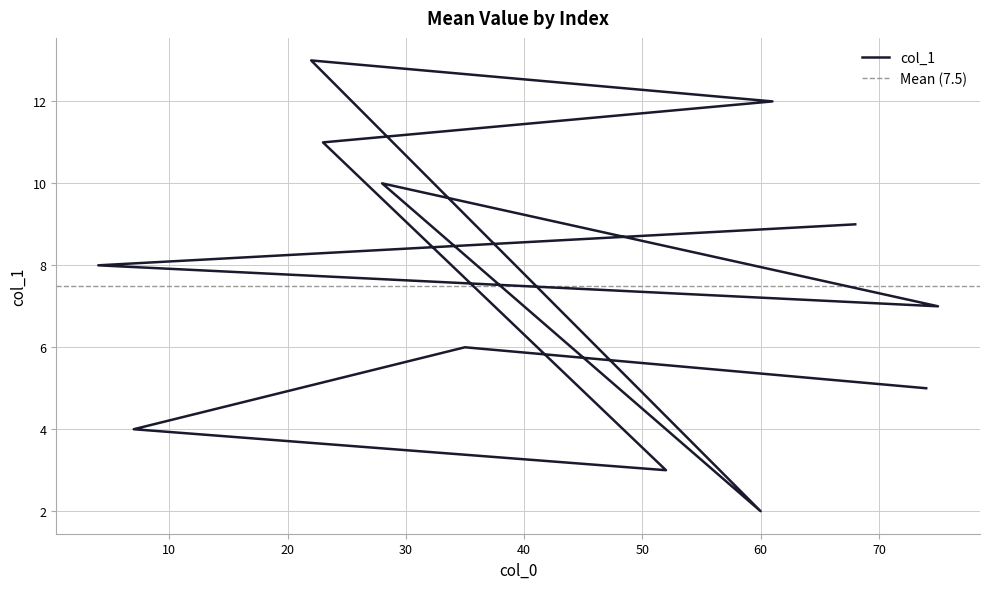

What is the change in value from 35 to 52?

-3.0